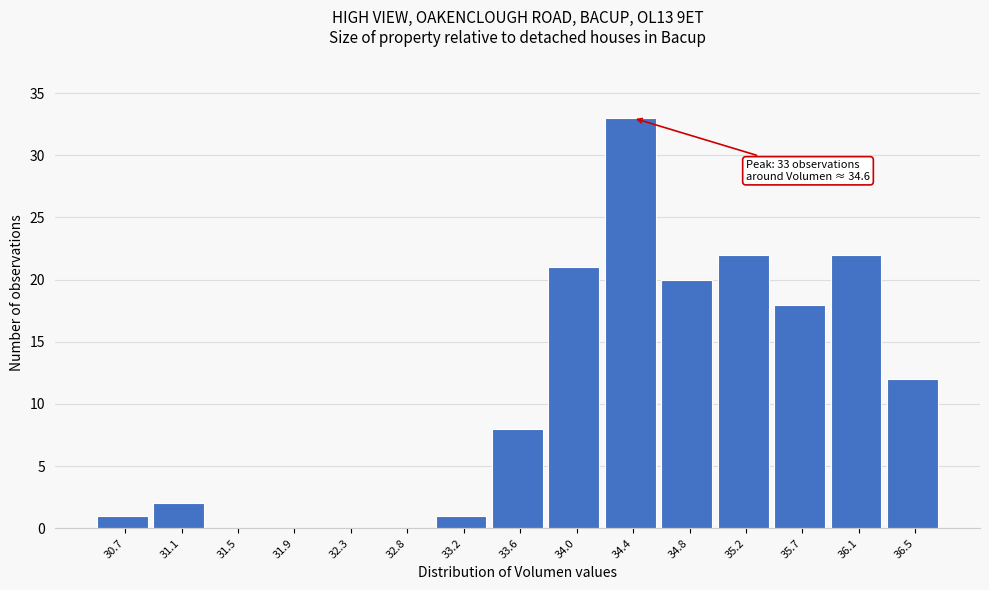

Reading left to right, list all the values displayed in this chart.

30.7=1	31.1=2	31.5=0	31.9=0	32.3=0	32.8=0	33.2=1	33.6=8	34.0=21	34.4=33	34.8=20	35.2=22	35.7=18	36.1=22	36.5=12